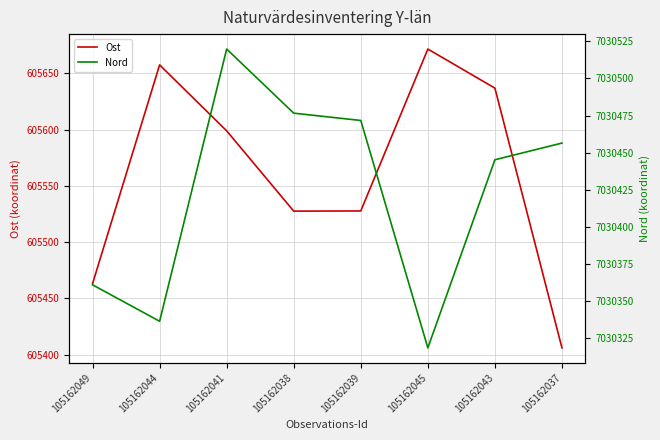

At which category is the sum across all series the highest?

105162041